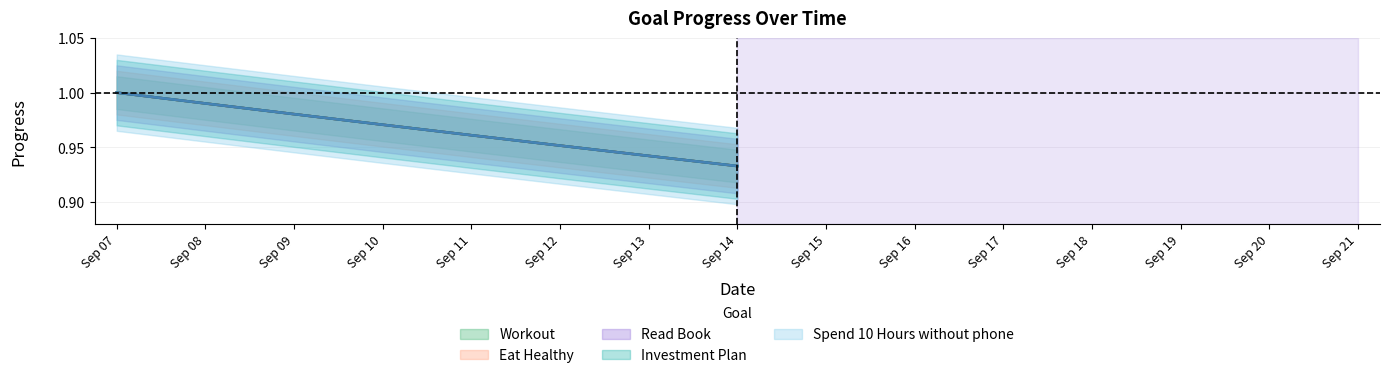

True or false: Spend 10 Hours without phone and Investment Plan cross at least once.

False